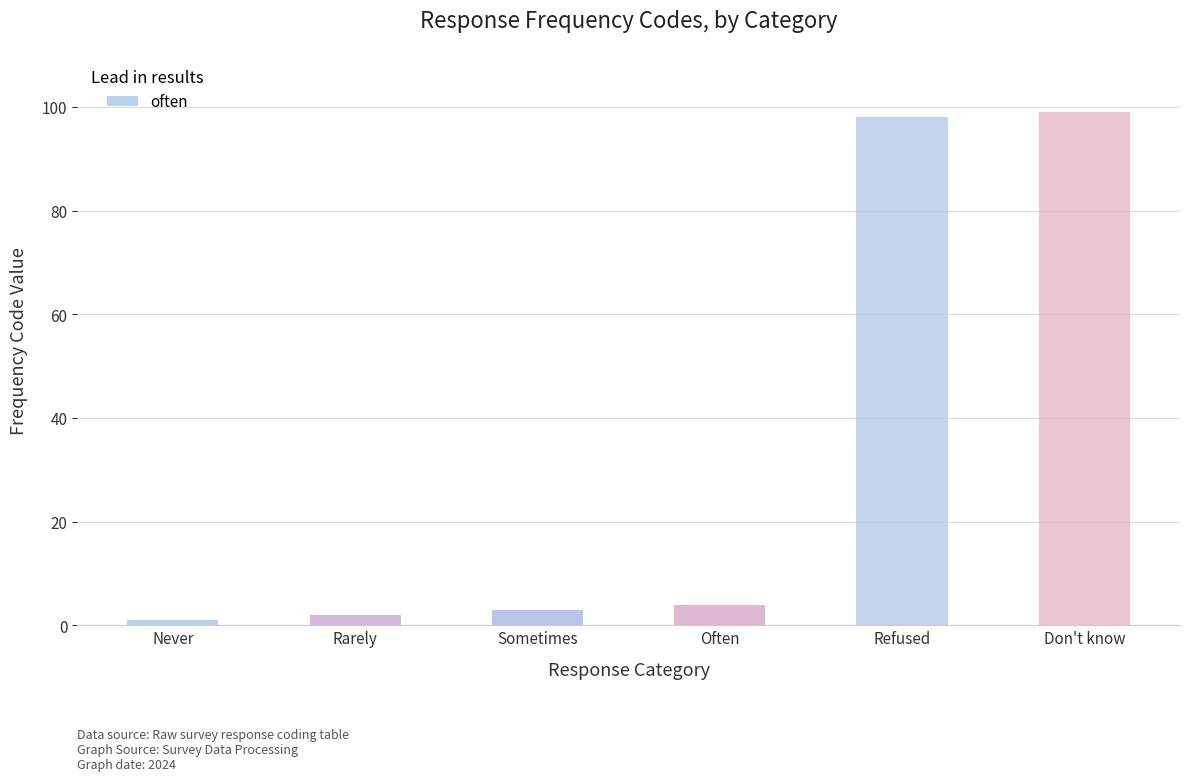

Rank the categories by value from lowest to highest.

Never, Rarely, Sometimes, Often, Refused, Don't know